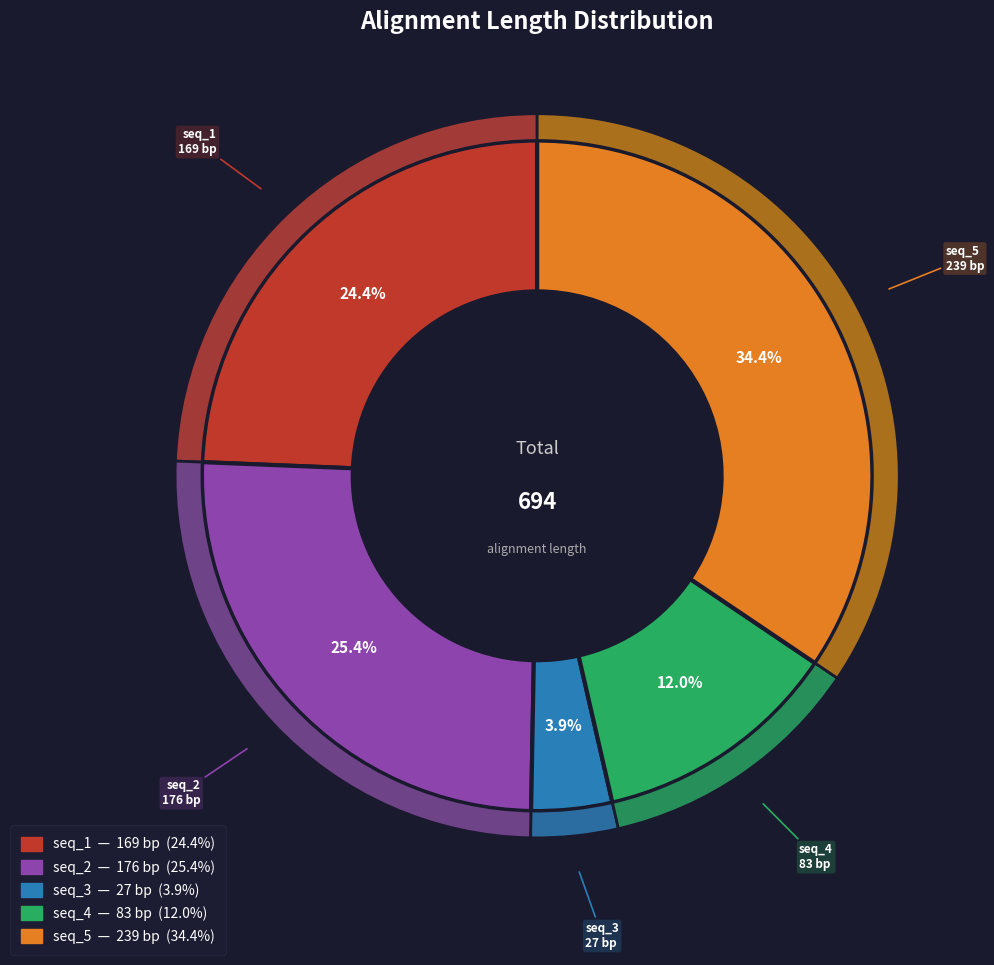

Which category has the biggest portion of the pie?

seq_5